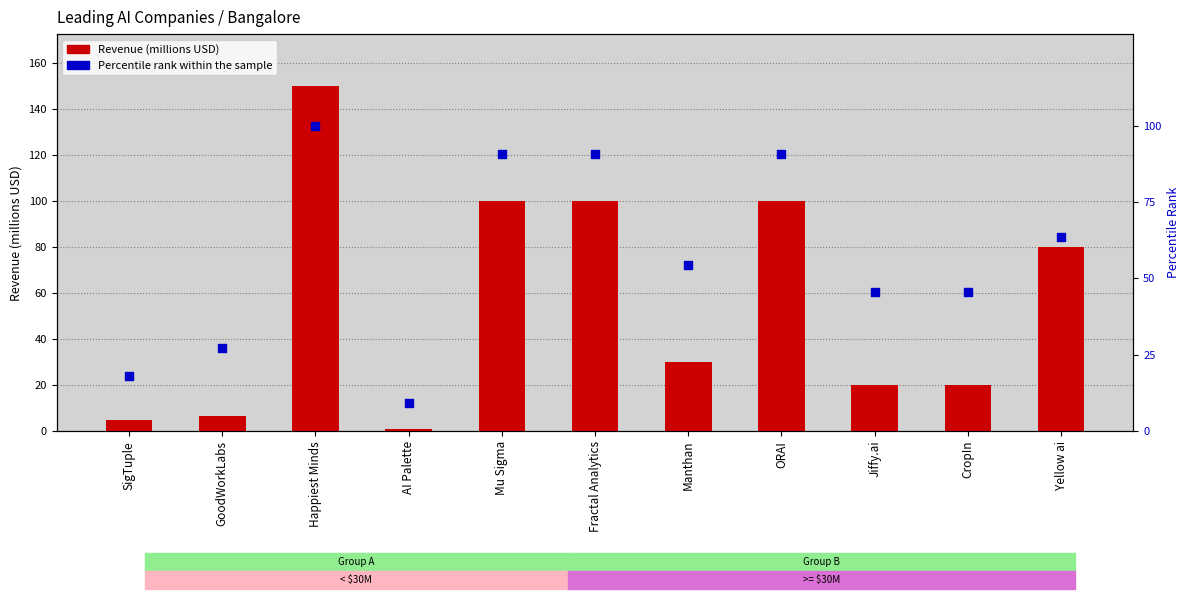

Which series contains the highest Y value?

Revenue (millions USD)